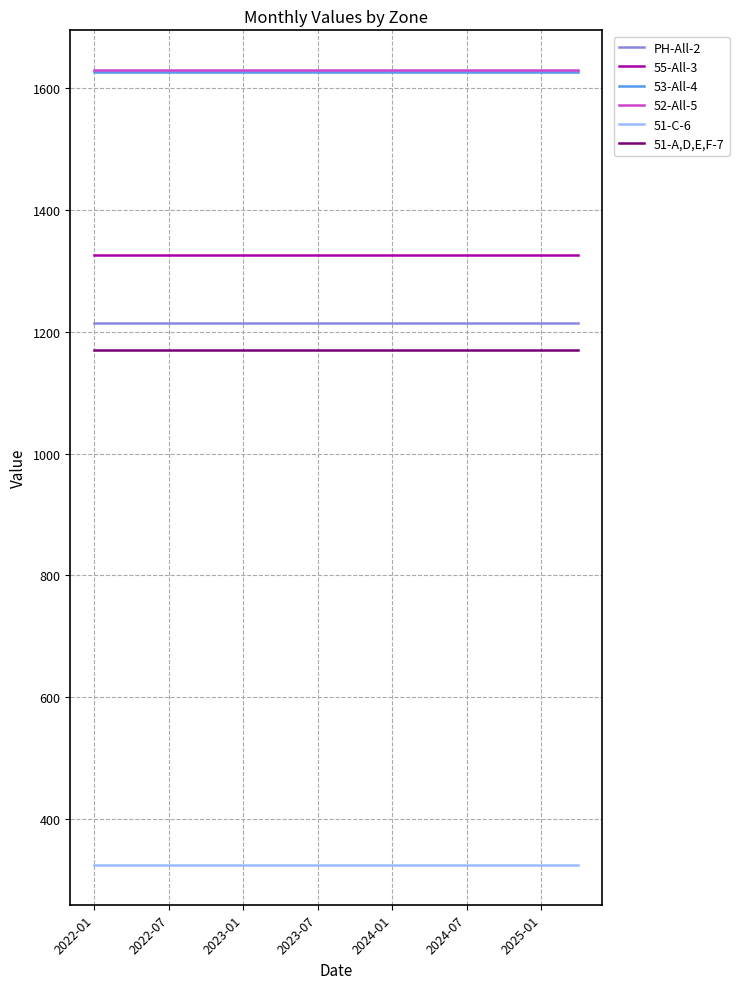

True or false: 52-All-5 and 51-A,D,E,F-7 intersect in this chart.

False